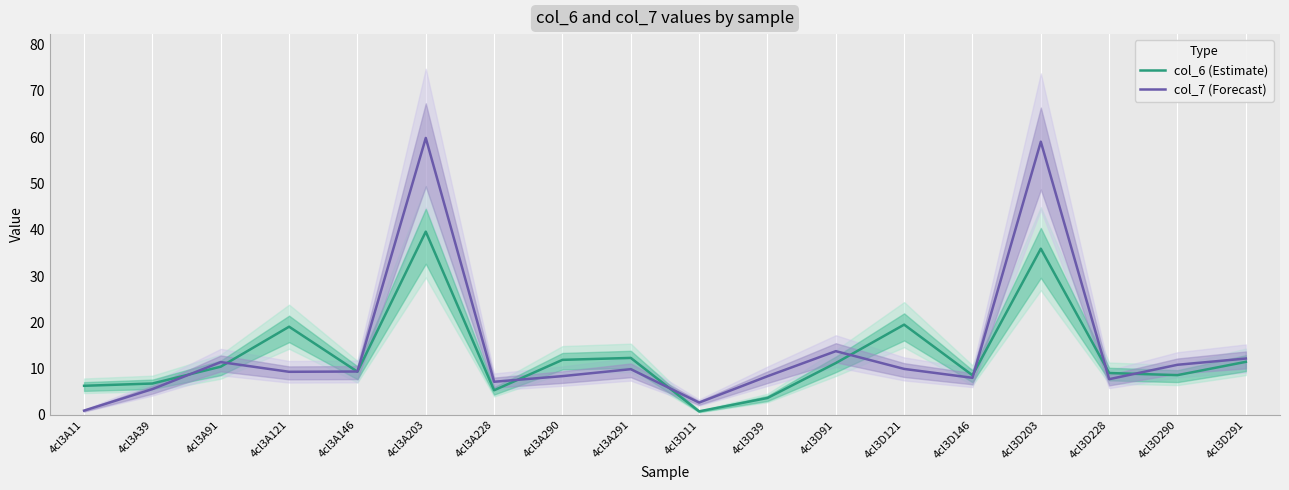

Which label corresponds to the largest value in the chart?

4cl3A203